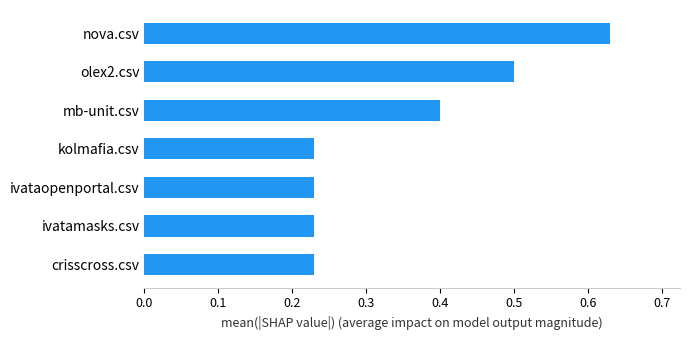

Are the bars horizontal?

Yes